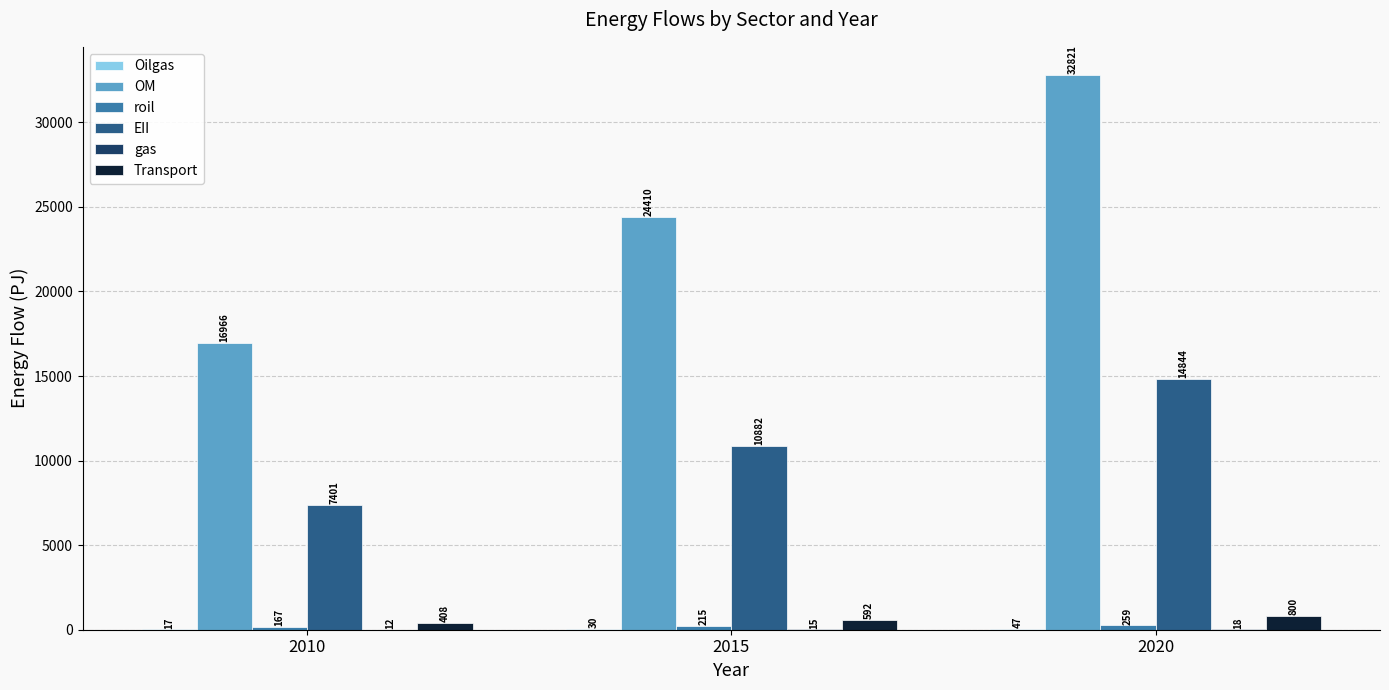

Which label corresponds to the largest value in the chart?

2020